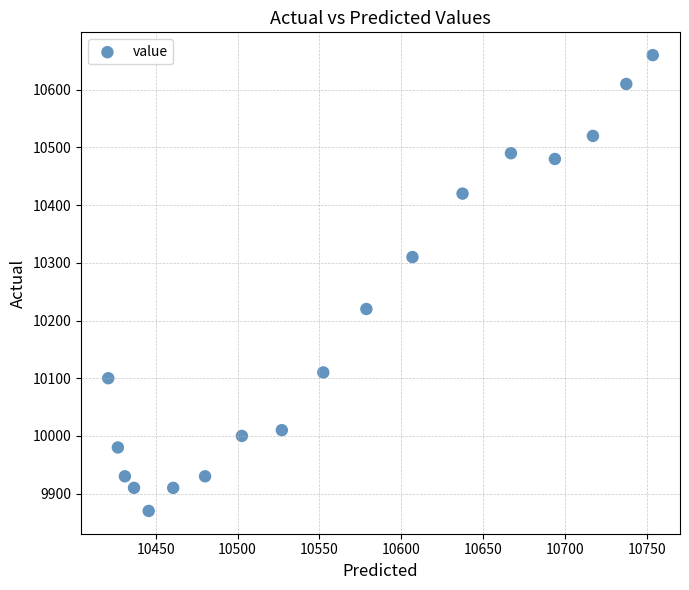

What is the range of Y values (max minus min)?

790